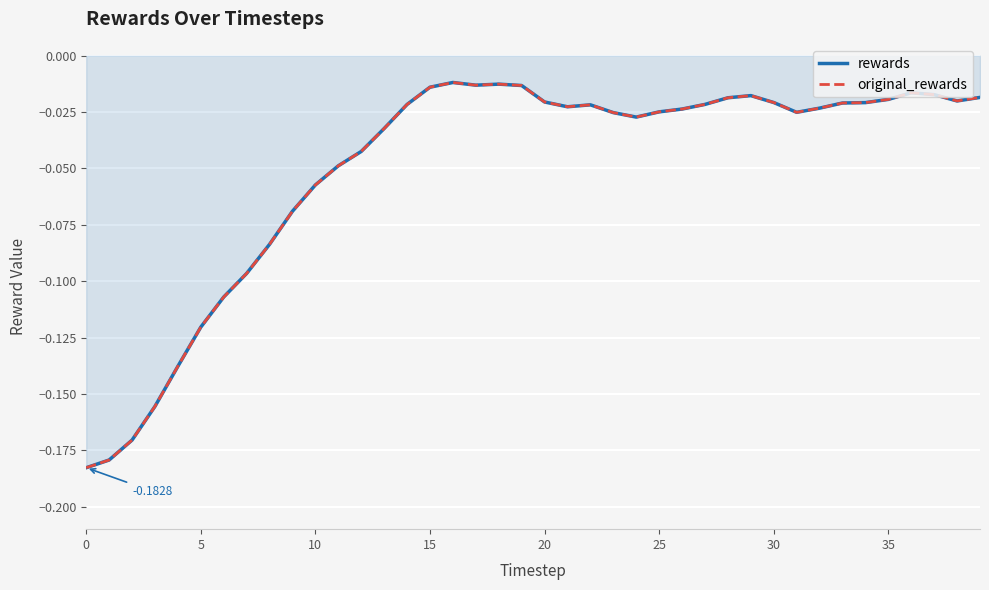

True or false: original_rewards and rewards cross at least once.

False